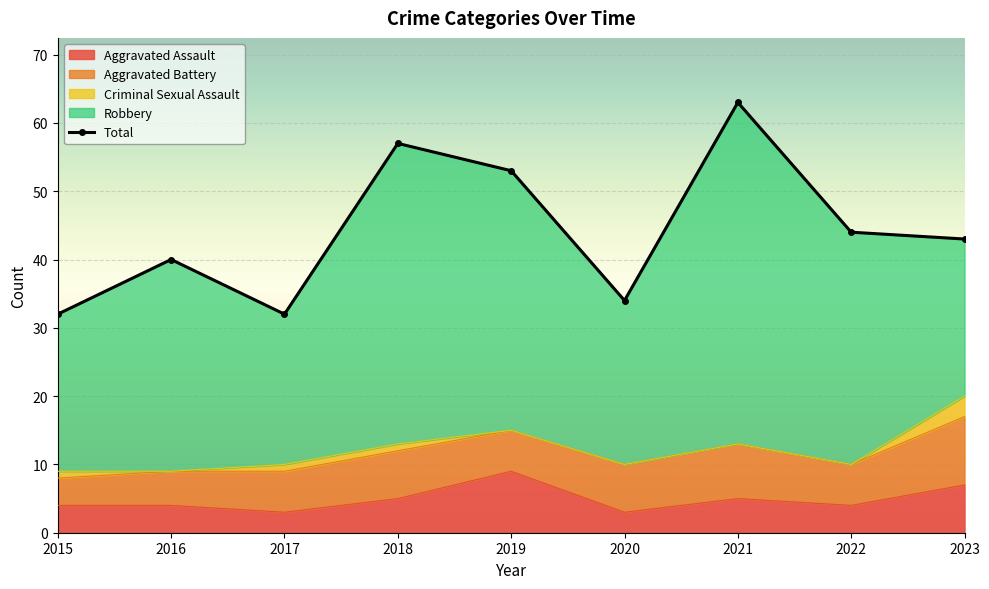

How many categories are shown in the chart?

9